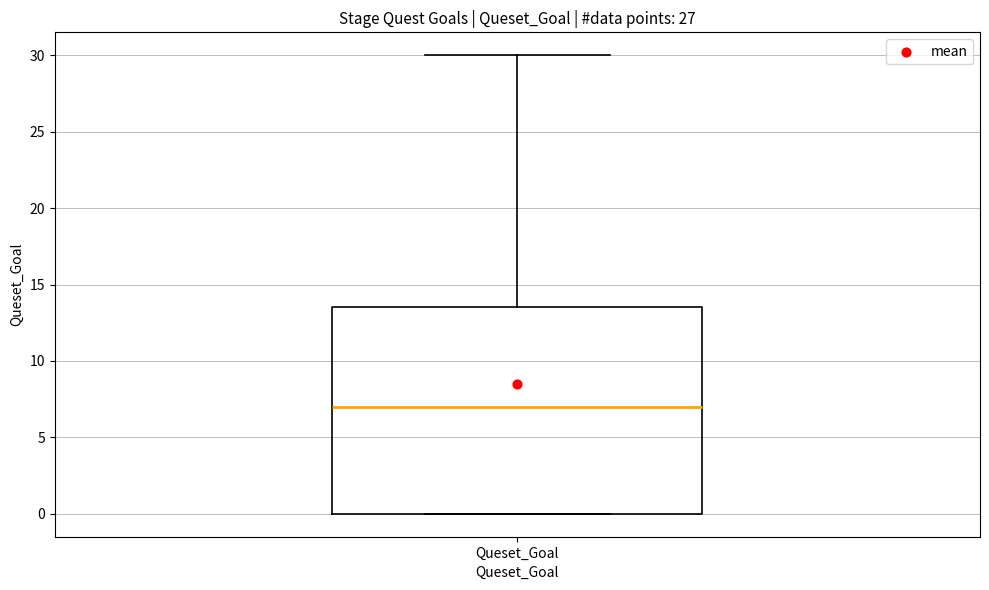

Read this box plot against the y-axis: the position of the median line, the range covered by the box, and the ends of both whiskers. The values are not printed on the chart, so give them approximately, as read against the axis.

median 7.0, box 0.0 to 13.5, whiskers 0.0 to 30.0